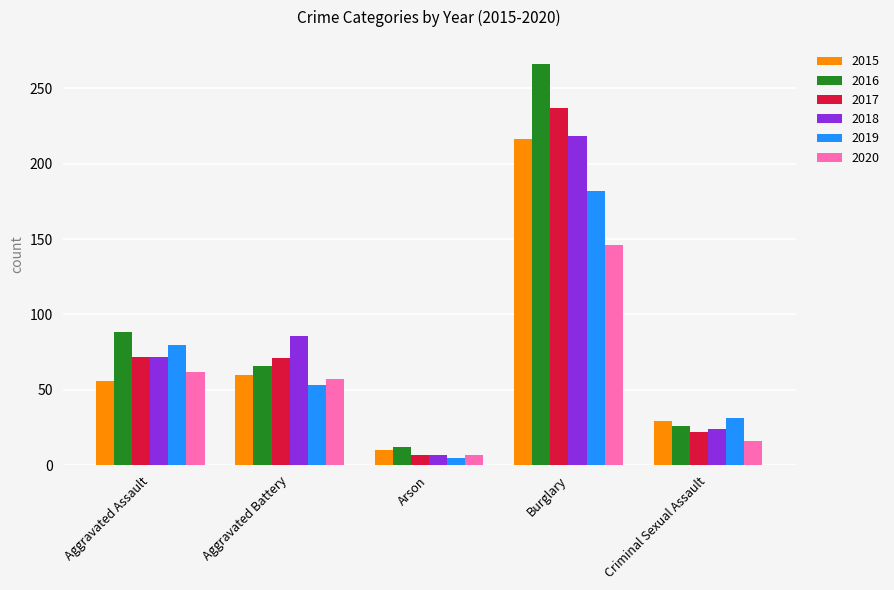

What is the greatest value displayed?

266